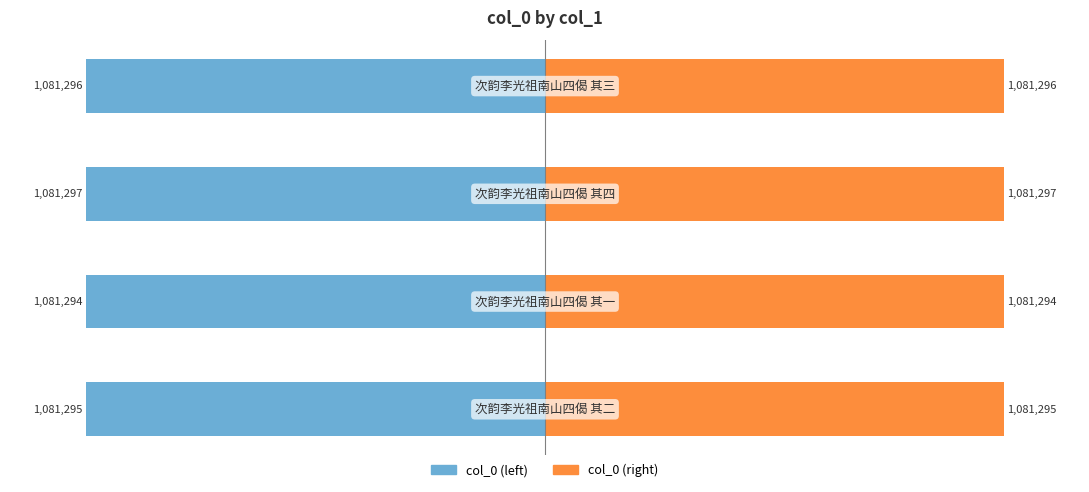

List the labels in order of col_0 (left) value, smallest first.

2, 3, 0, 1